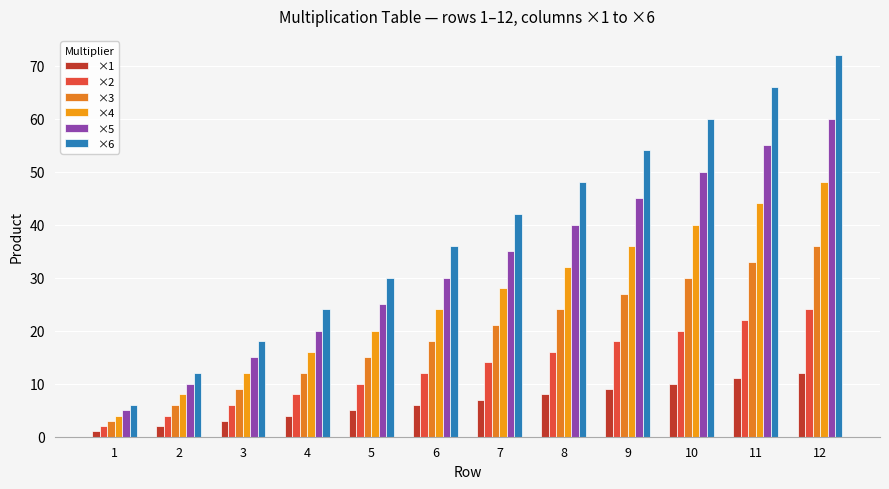

Reading left to right, extract all data points from this chart.

×1: 1	2	3	4	5	6	7	8	9	10	11	12
×2: 2	4	6	8	10	12	14	16	18	20	22	24
×3: 3	6	9	12	15	18	21	24	27	30	33	36
×4: 4	8	12	16	20	24	28	32	36	40	44	48
×5: 5	10	15	20	25	30	35	40	45	50	55	60
×6: 6	12	18	24	30	36	42	48	54	60	66	72